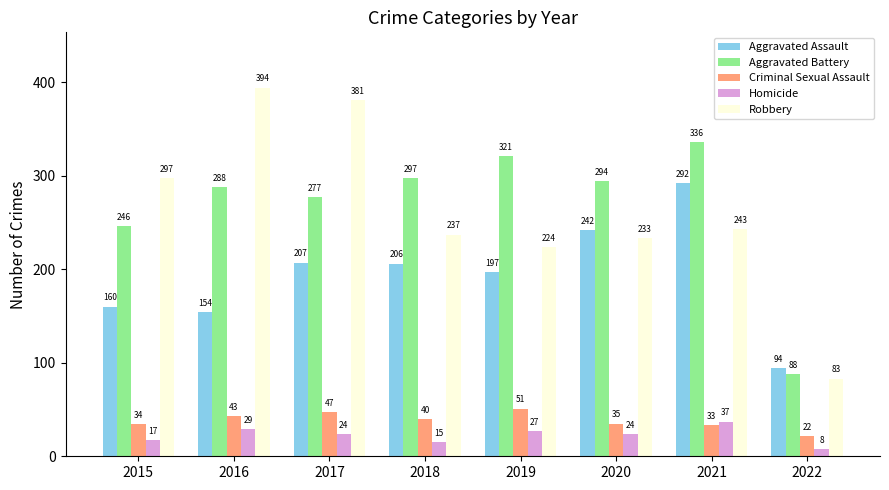

At which label does Homicide first exceed 24?

2016